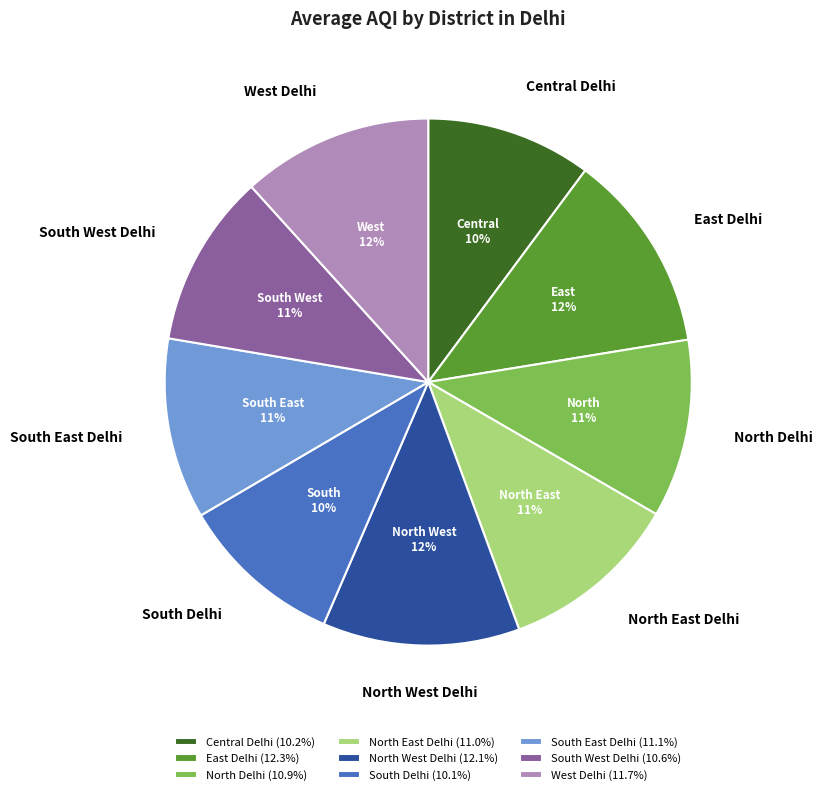

To the nearest percent, what percentage of the pie is North Delhi?

11%